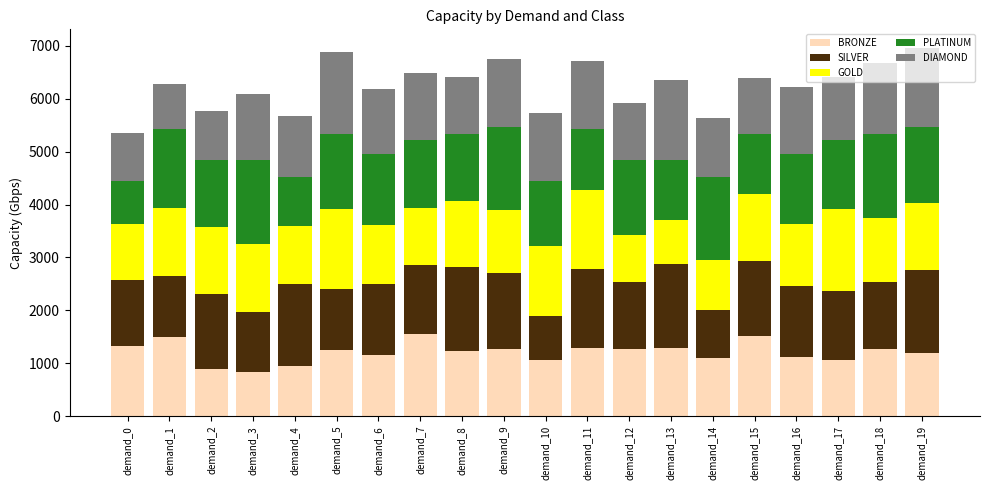

What is the minimum value for BRONZE?

834